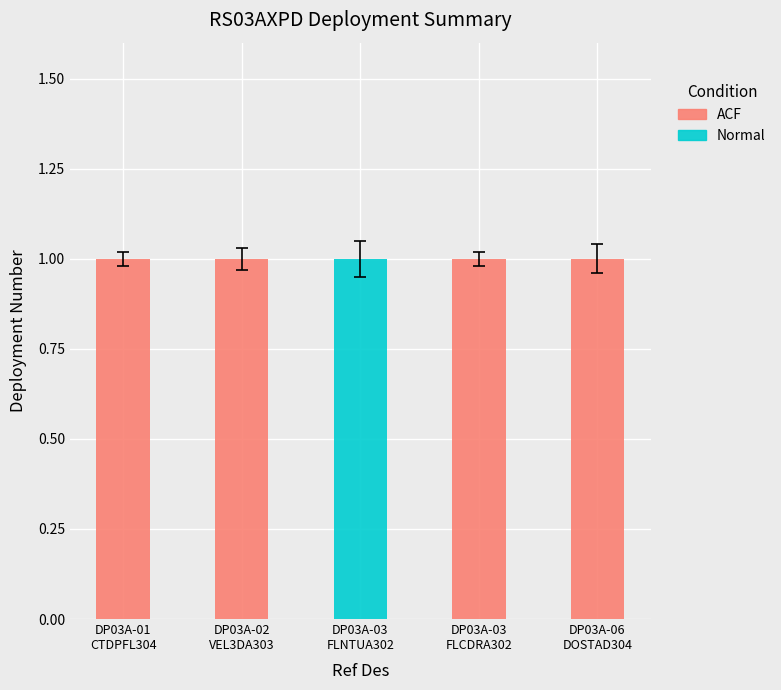

Which series changed the most between RS03AXPD-DP03A-03-FLCDRA302 and 6?

ACF